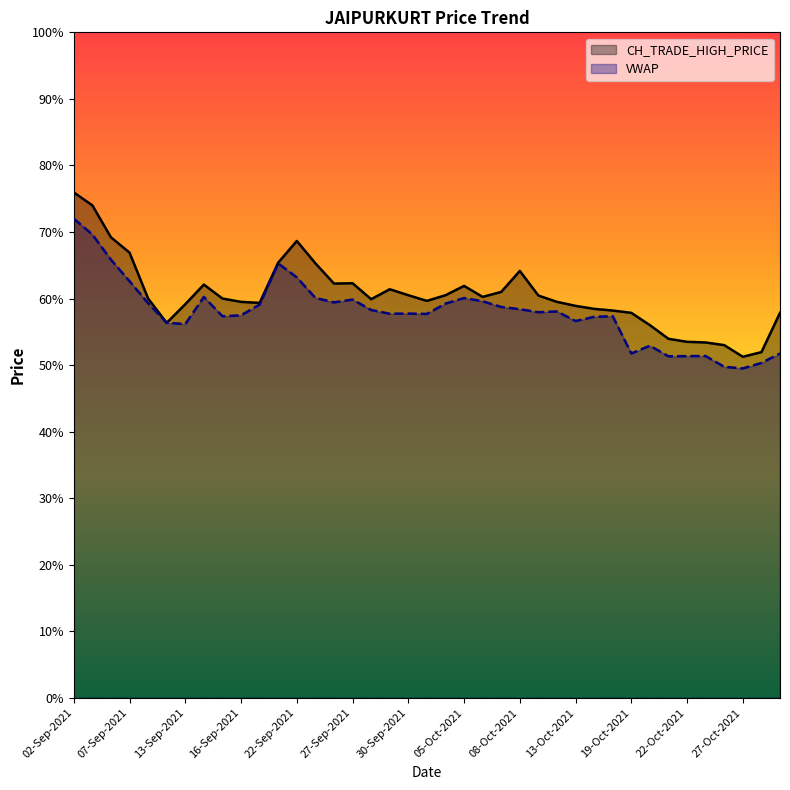

What are all the series names shown in the legend?

CH_TRADE_HIGH_PRICE, VWAP